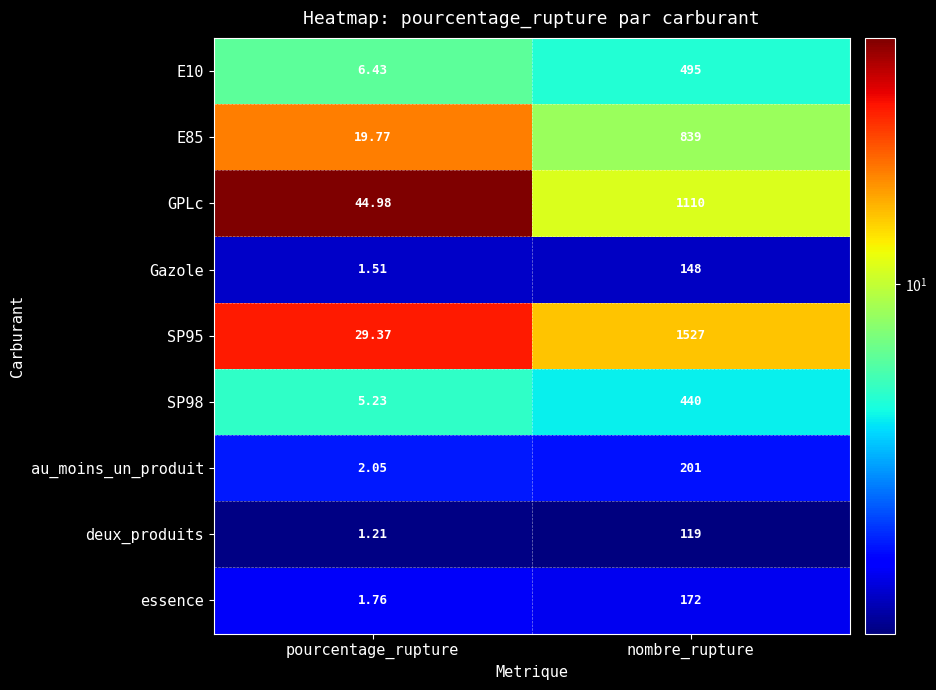

At nombre_rupture, list the series in order from smallest to largest.

deux_produits, Gazole, essence, au_moins_un_produit, SP98, E10, E85, GPLc, SP95